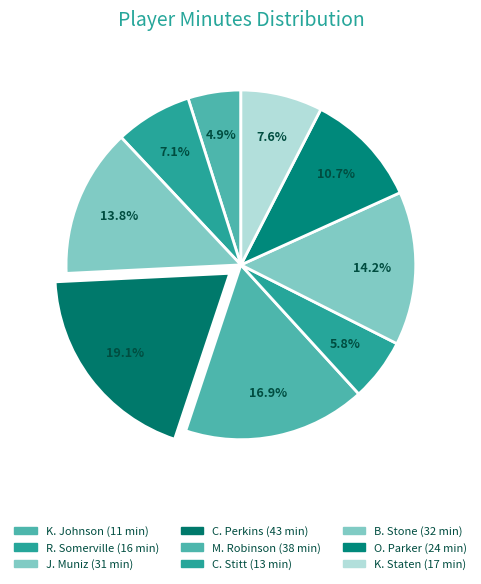

How many segments does this pie chart have?

9